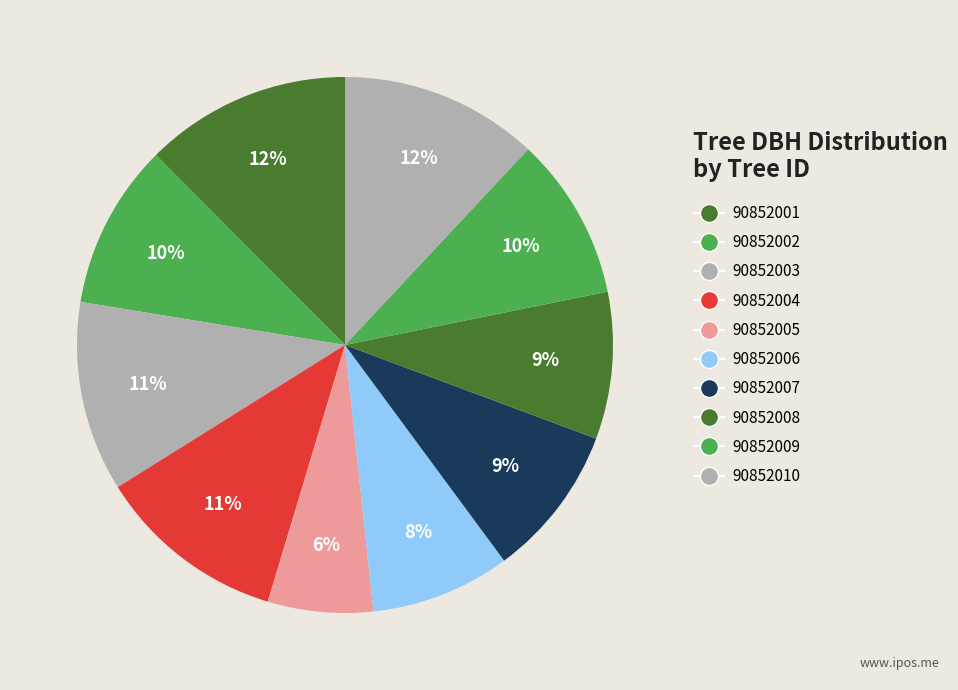

What is the ratio of the value at 90852008 to the value at 90852004?

0.8